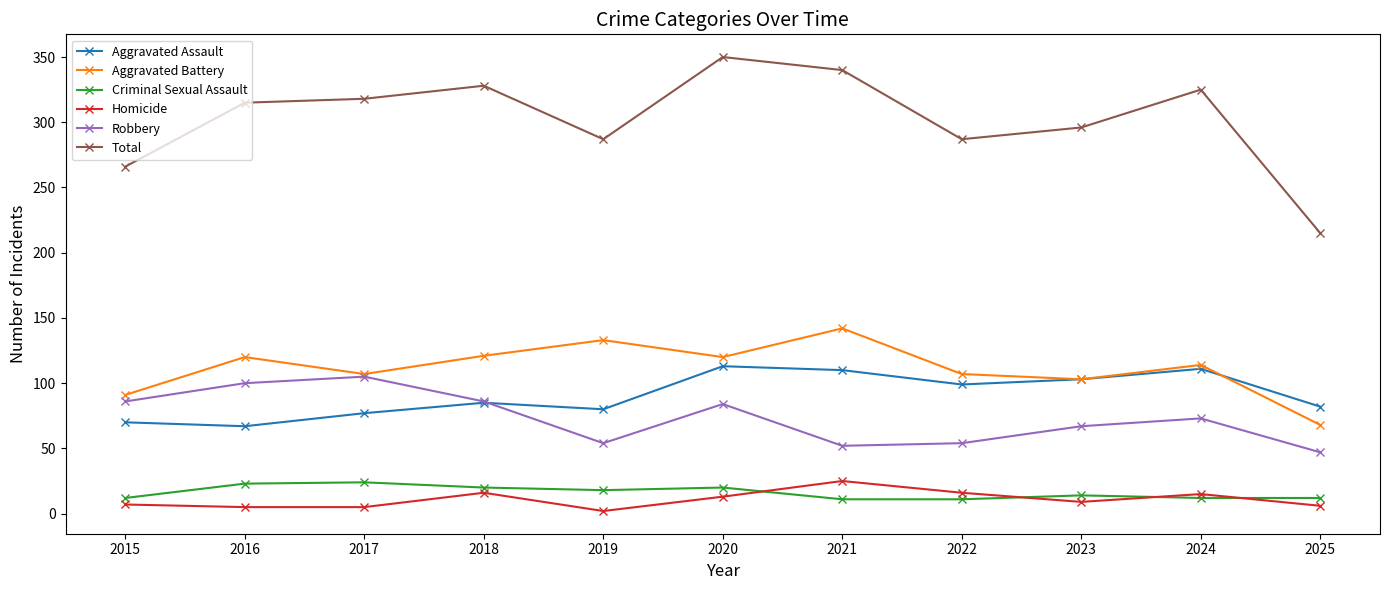

At 2019, list the series in order from smallest to largest.

Homicide, Criminal Sexual Assault, Robbery, Aggravated Assault, Aggravated Battery, Total